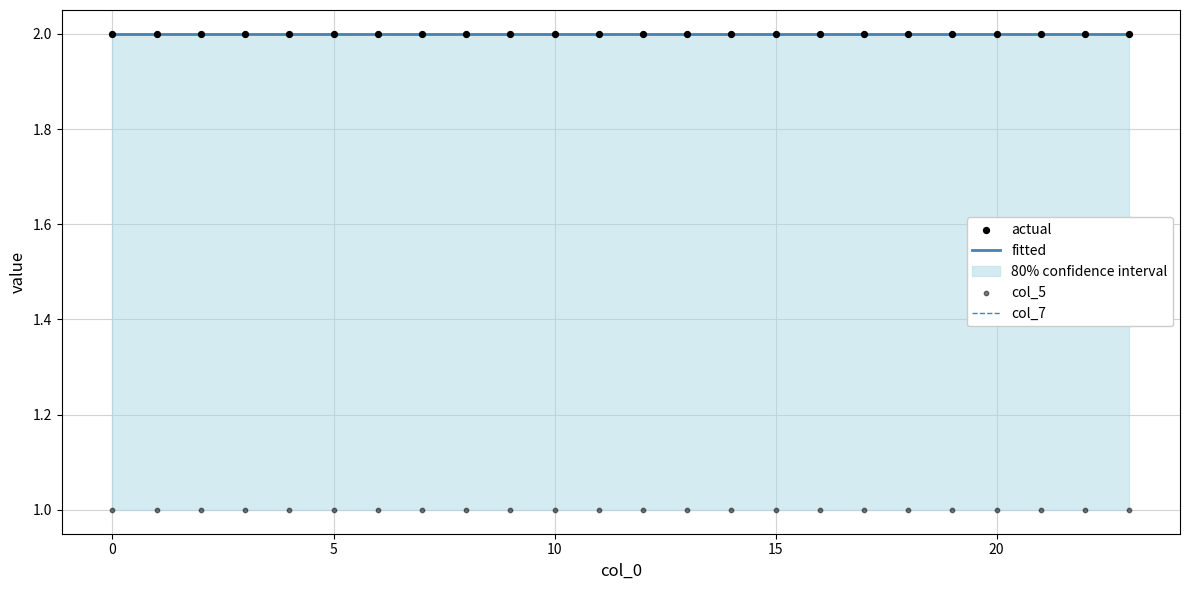

What is the total value across all series at 8?

7